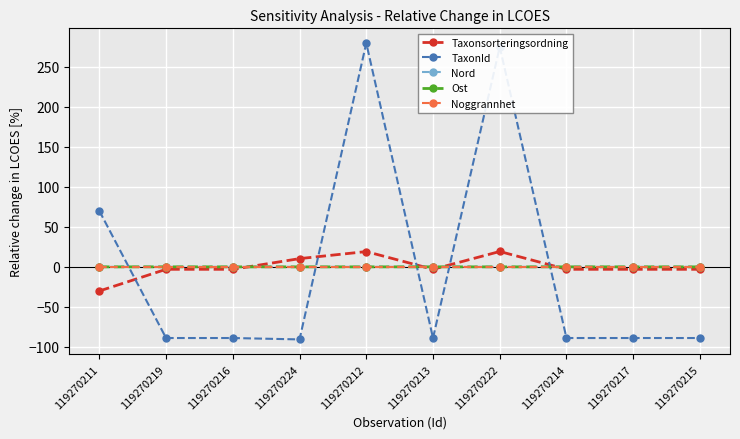

Which label corresponds to the largest value in the chart?

119270212